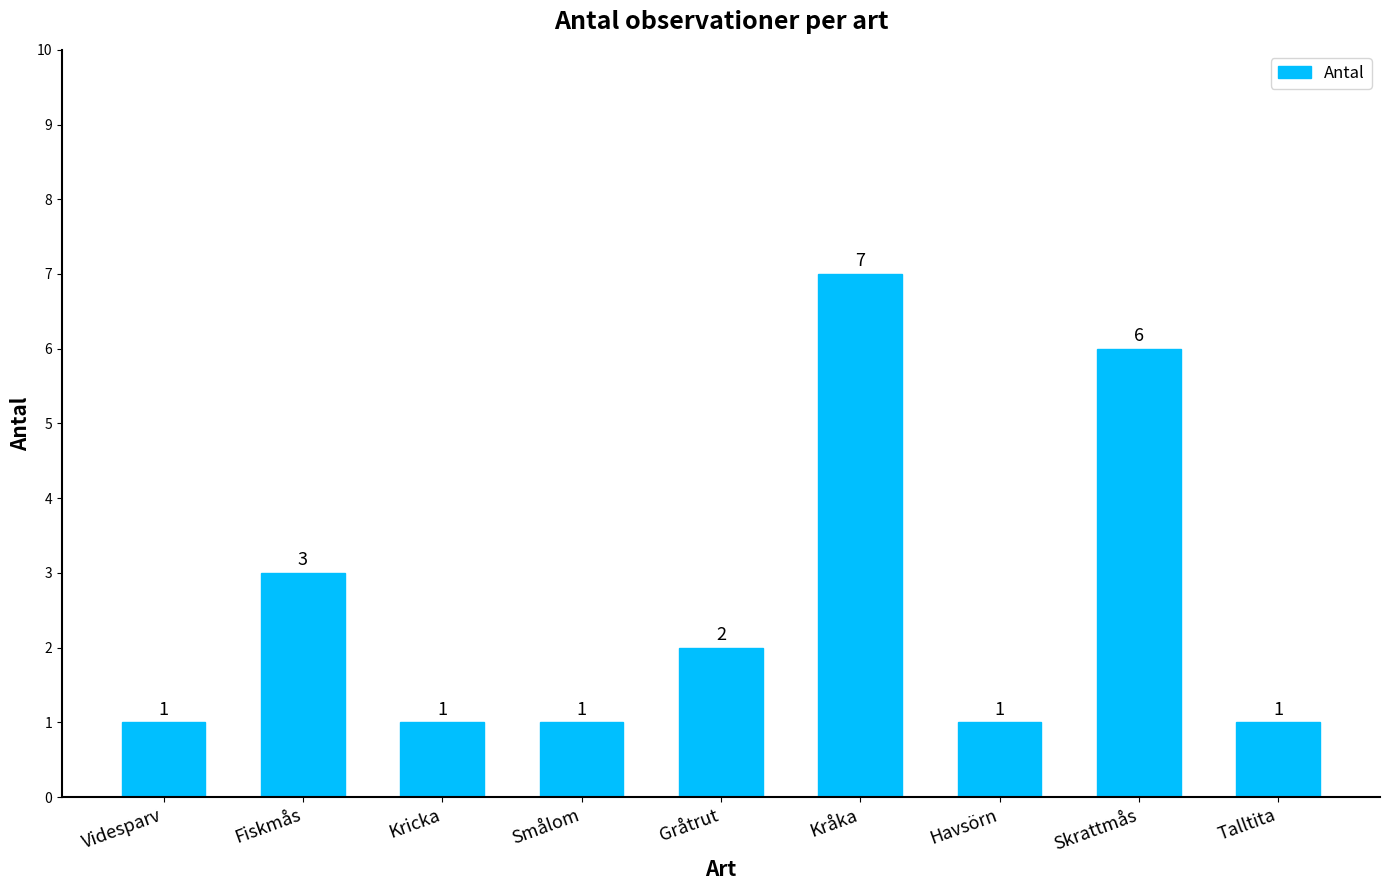

What is the sum of the values at Kråka and Havsörn?

8